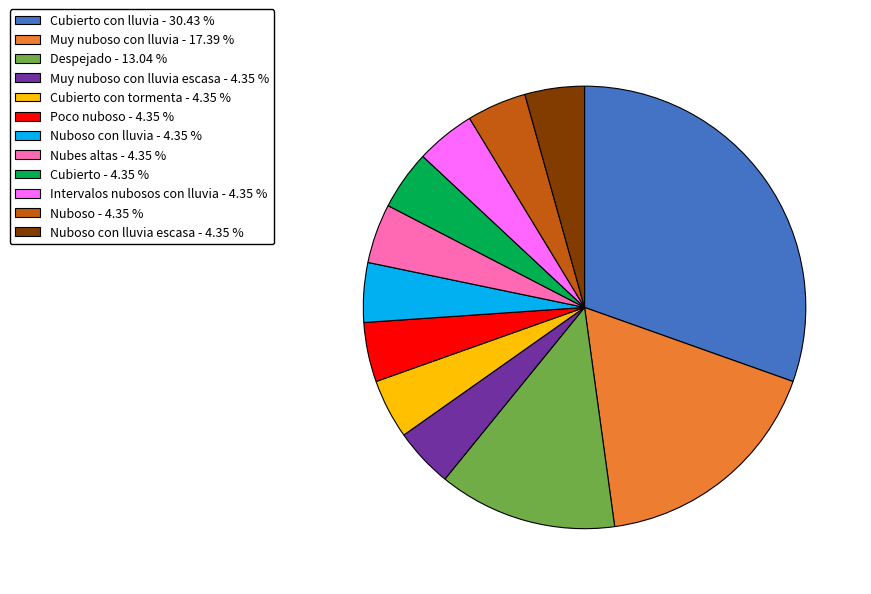

Approximately how many times larger is the value at Intervalos nubosos con lluvia - 4.35 % compared to Nubes altas - 4.35 %?

1.0